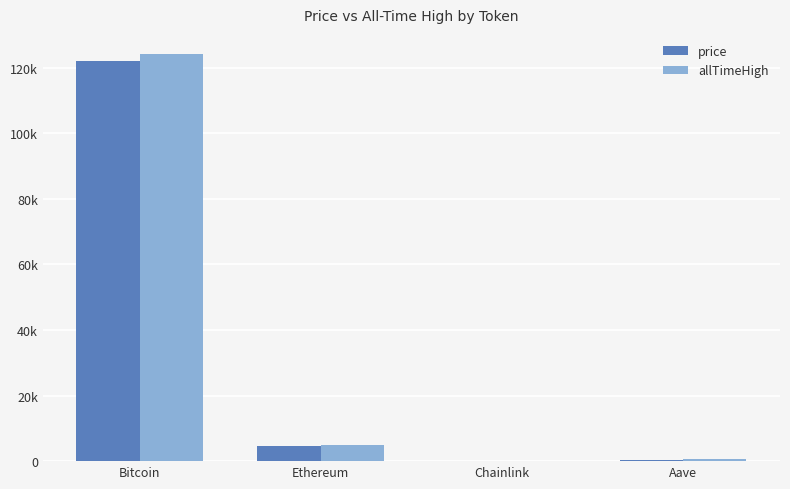

At which category is the sum across all series the highest?

Bitcoin